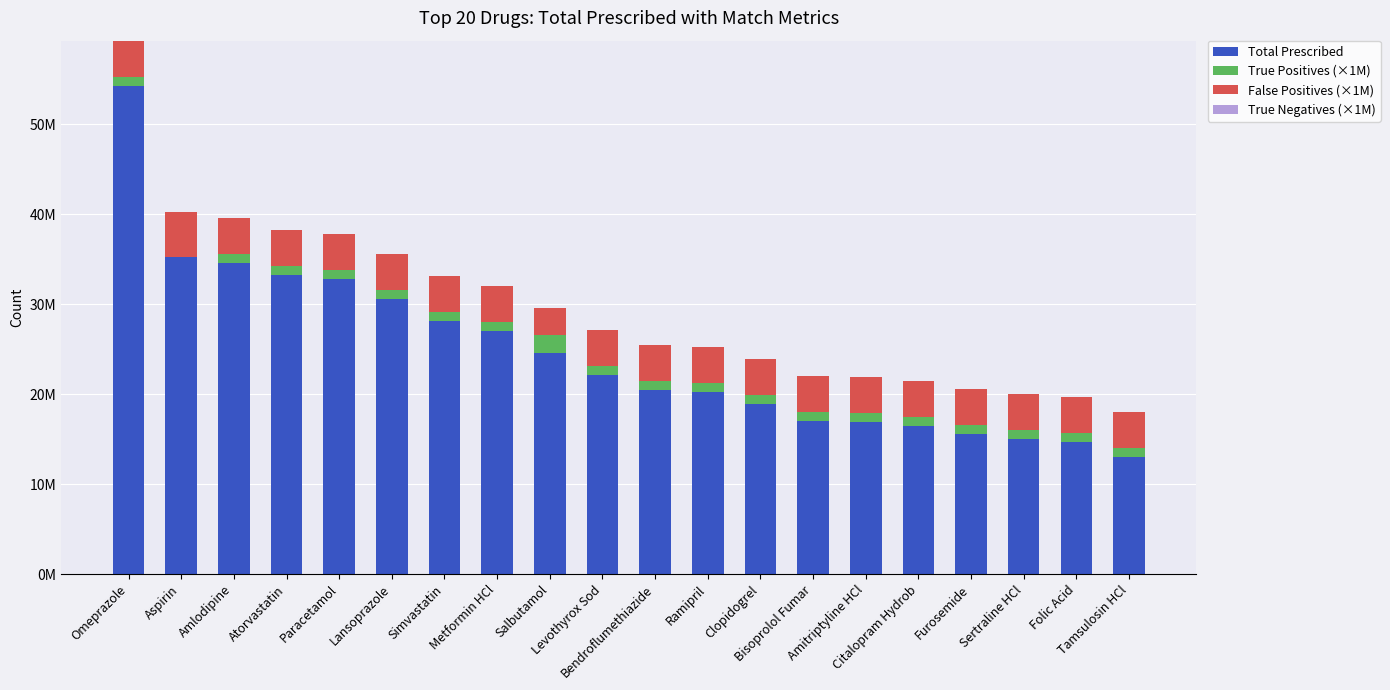

Are the bars grouped side by side (vs. stacked)?

No